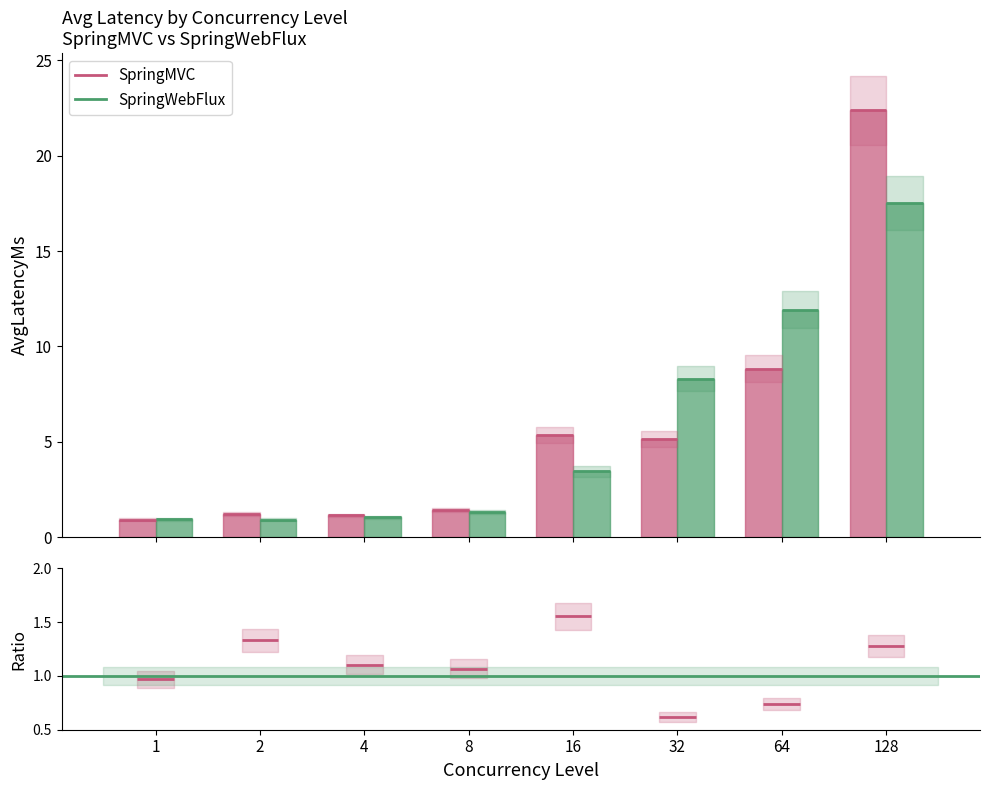

Which label corresponds to the smallest value in the chart?

1